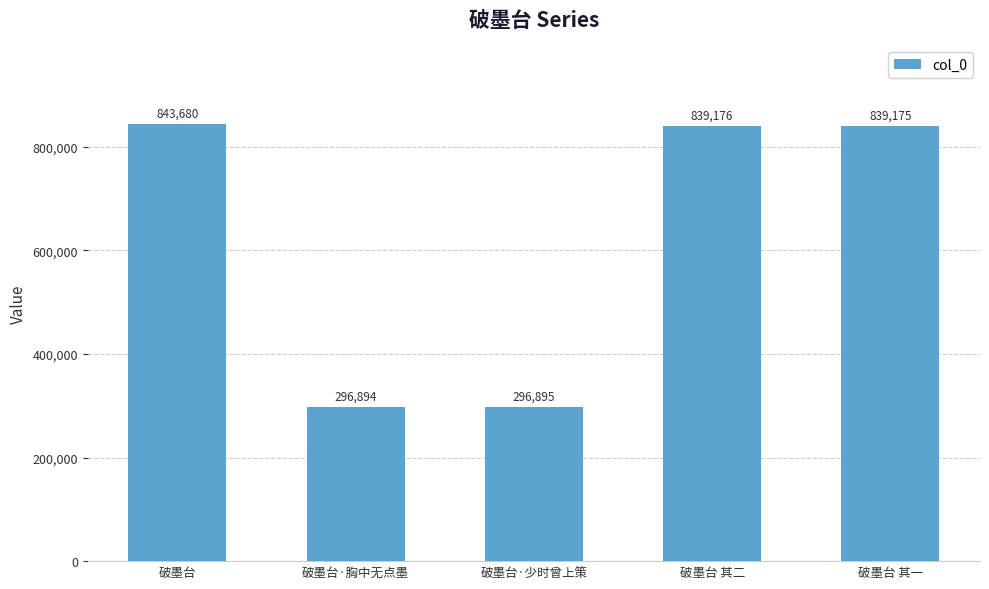

Read the value at 破墨台·胸中无点墨.

296894